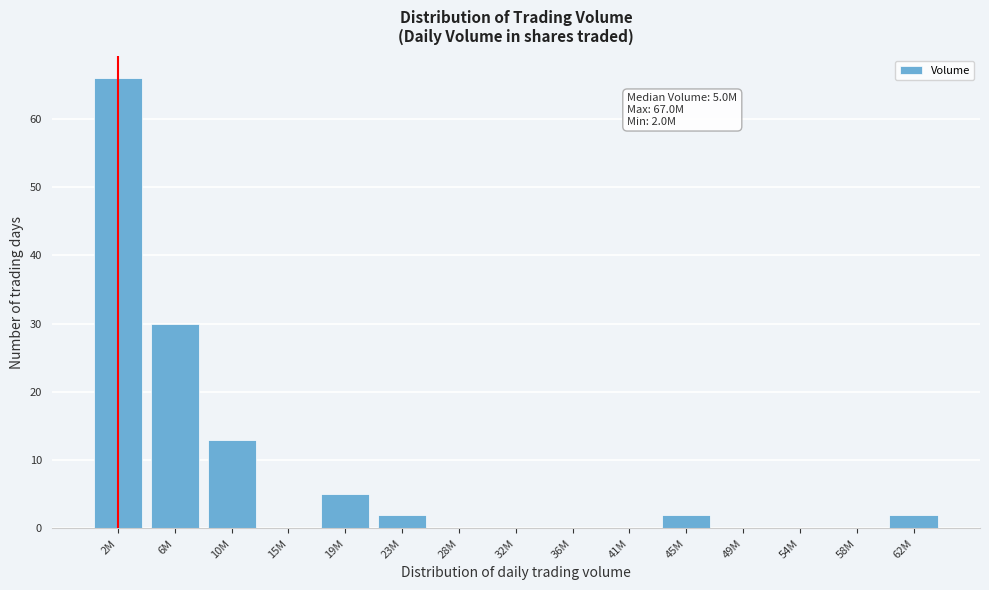

Reading left to right, transcribe all the data shown in this chart.

2M=66	6M=30	10M=13	15M=0	19M=5	23M=2	28M=0	32M=0	36M=0	41M=0	45M=2	49M=0	54M=0	58M=0	62M=2